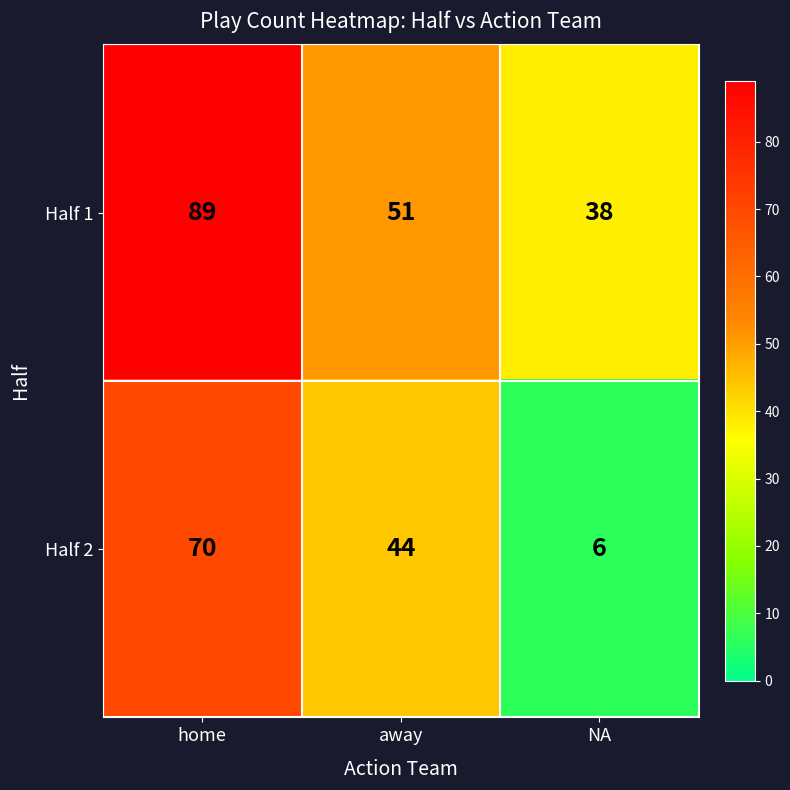

What is the difference between the Half 1 values at home and NA?

51